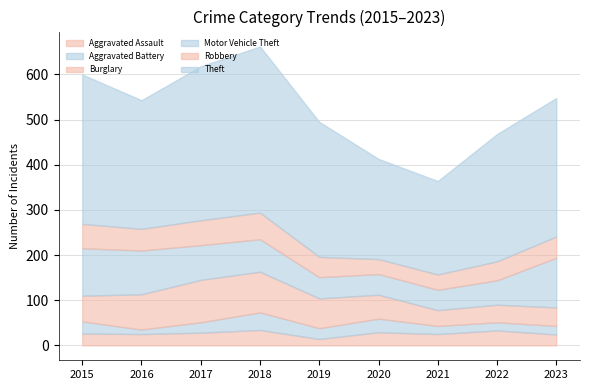

What is the value of the Burglary point at the 5th from the left?

66